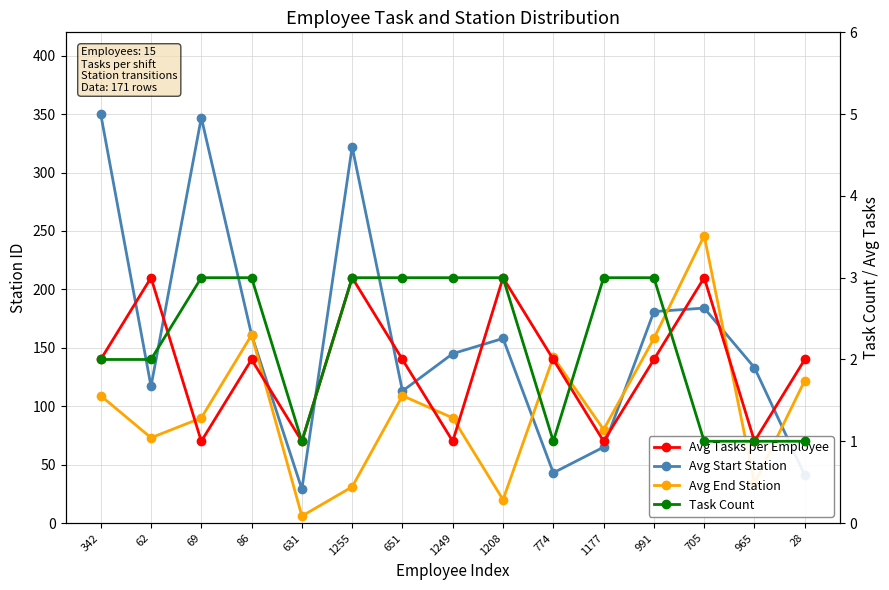

What is the sum of all Task Count values?

33